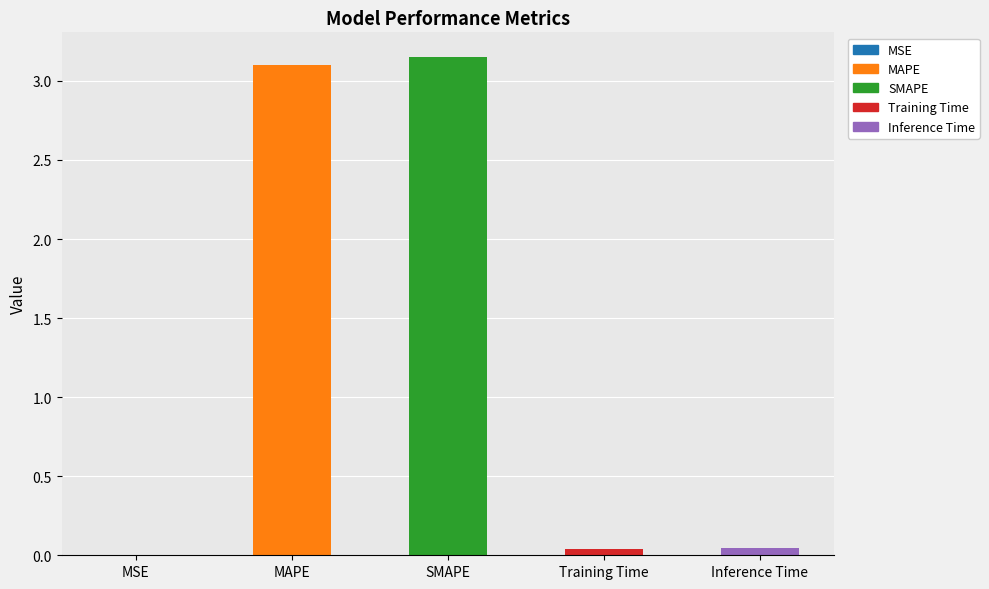

Which has a higher value, Training Time or MAPE?

MAPE